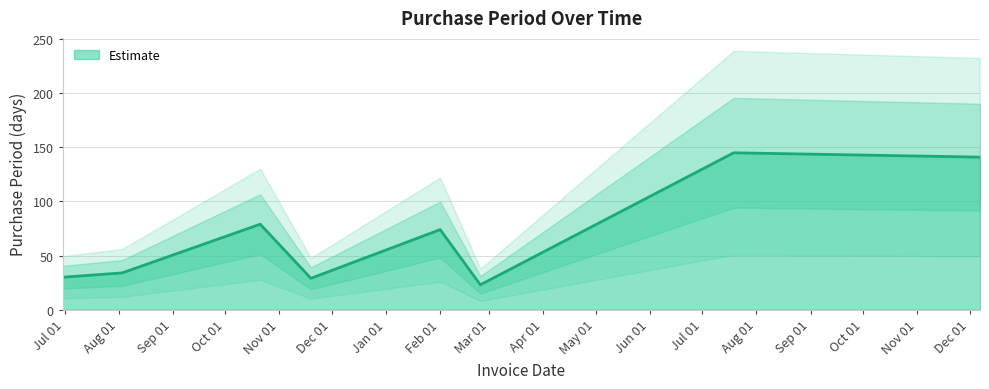

How many lines are shown in the chart?

1